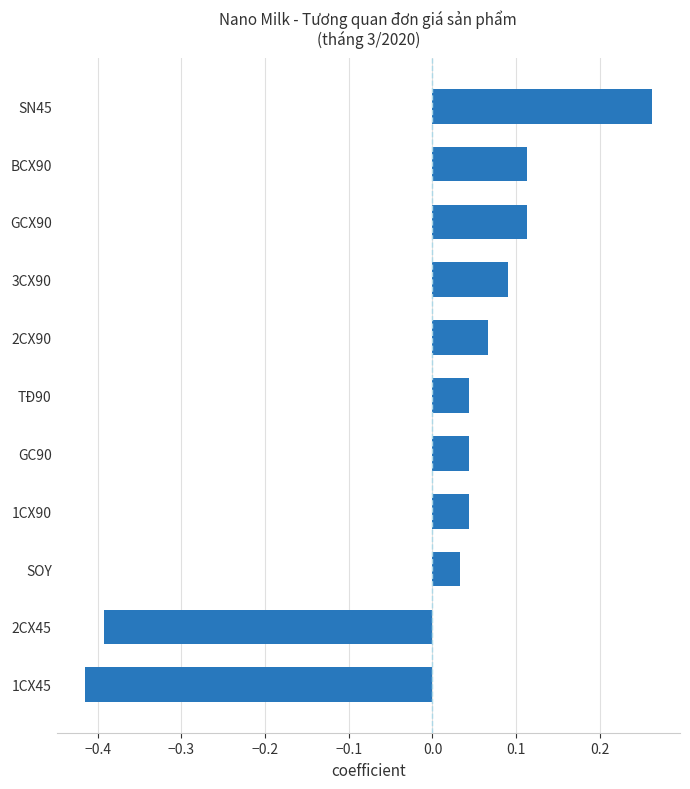

Between GCX90 and SOY, which is larger?

GCX90